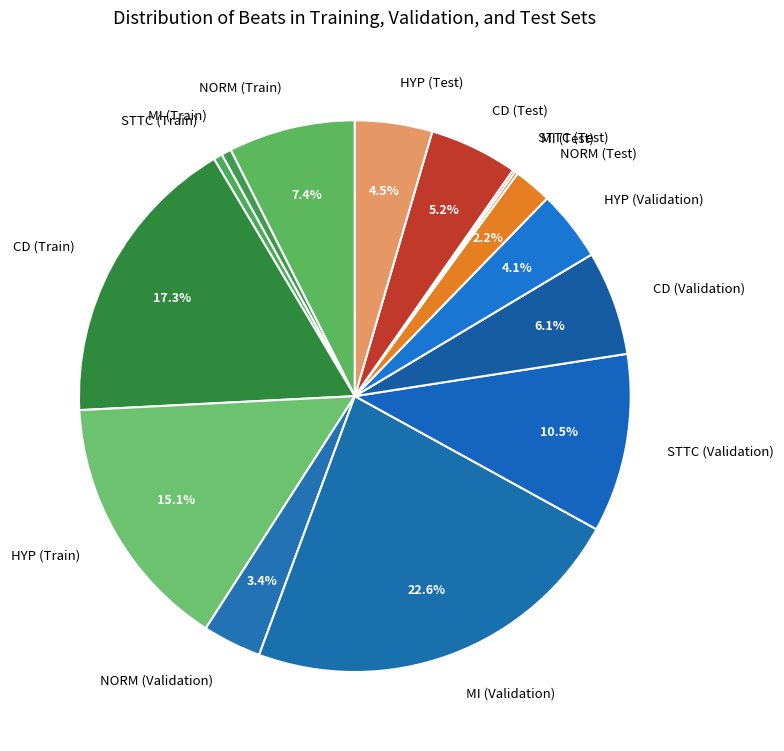

Which category has the biggest portion of the pie?

MI (Validation)